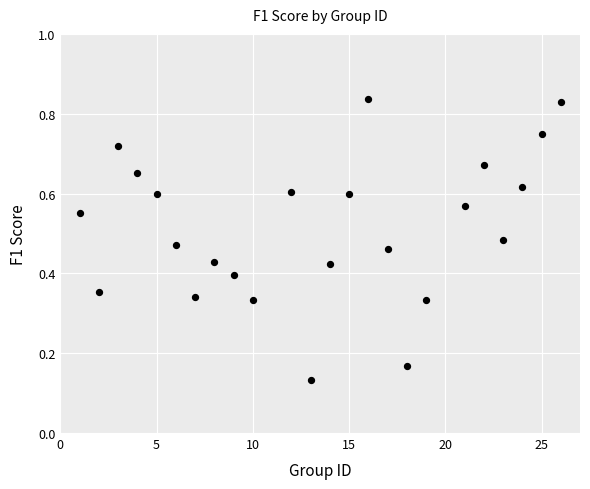

What is the range of X values (max minus min)?

25.0